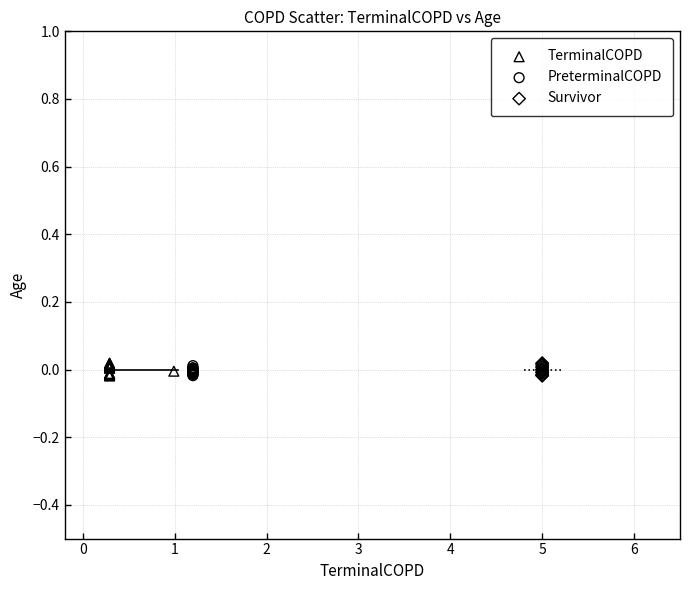

What are all the series names shown in the legend?

TerminalCOPD, PreterminalCOPD, Survivor